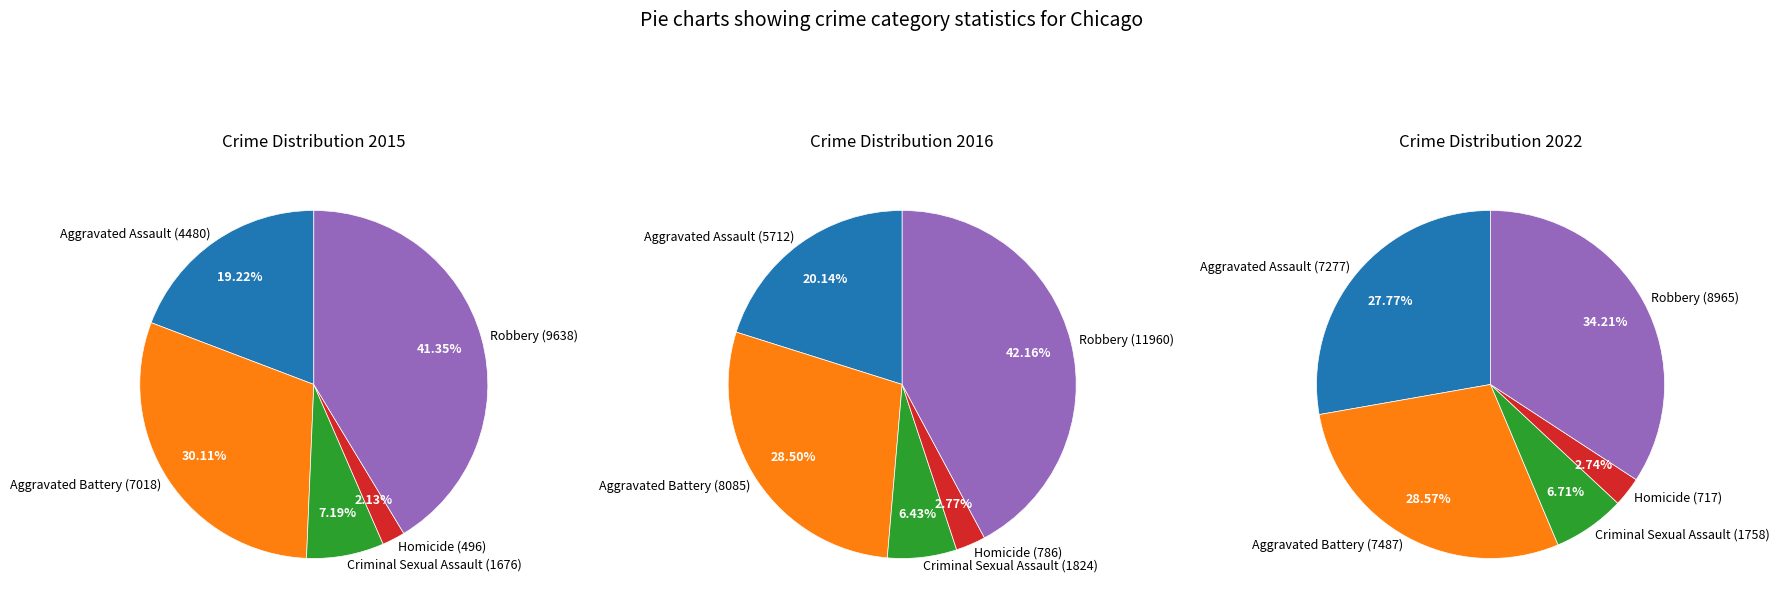

Which category has the biggest portion of the pie?

Robbery